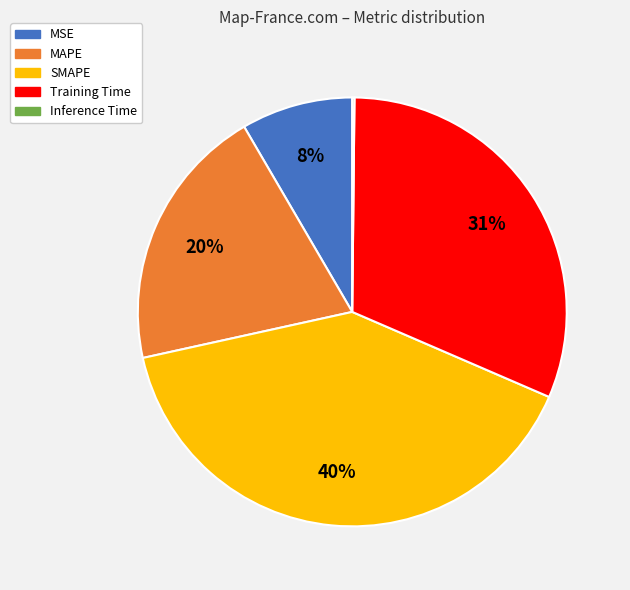

Does SMAPE account for over 50% of the chart?

No